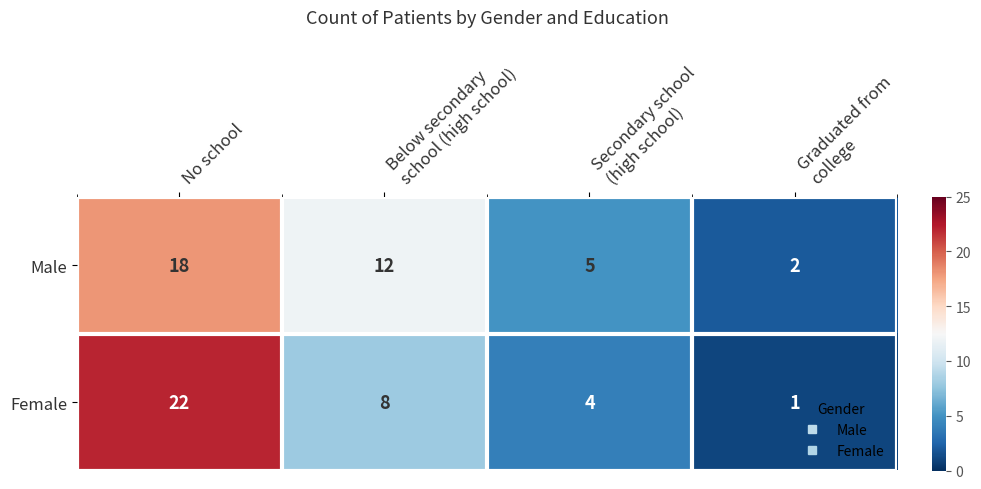

How many series are shown in this chart?

2